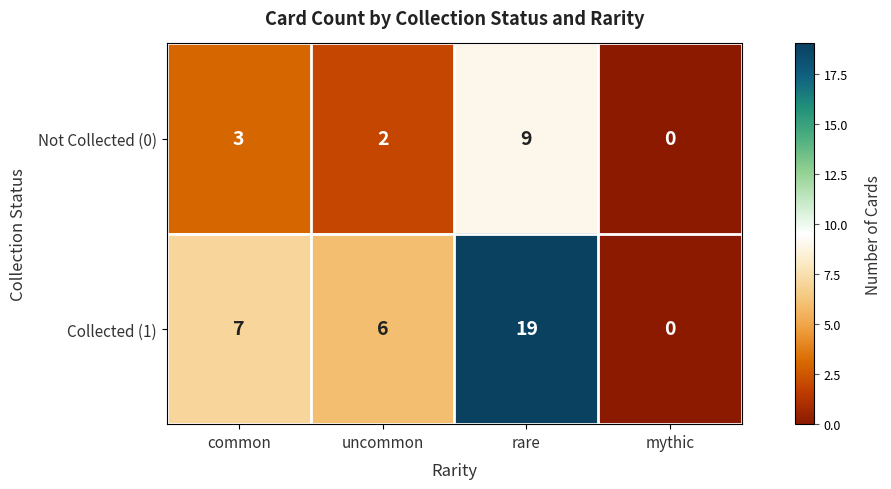

List the series in order of their overall mean, highest first.

Collected (1), Not Collected (0)